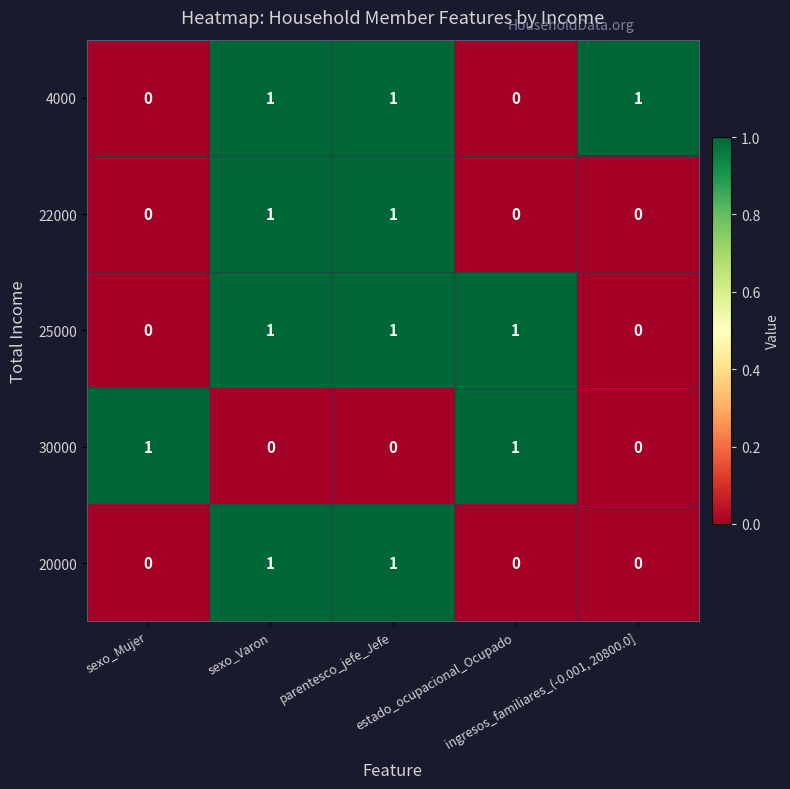

Count the 25000 values in the range 0 to 1.

5